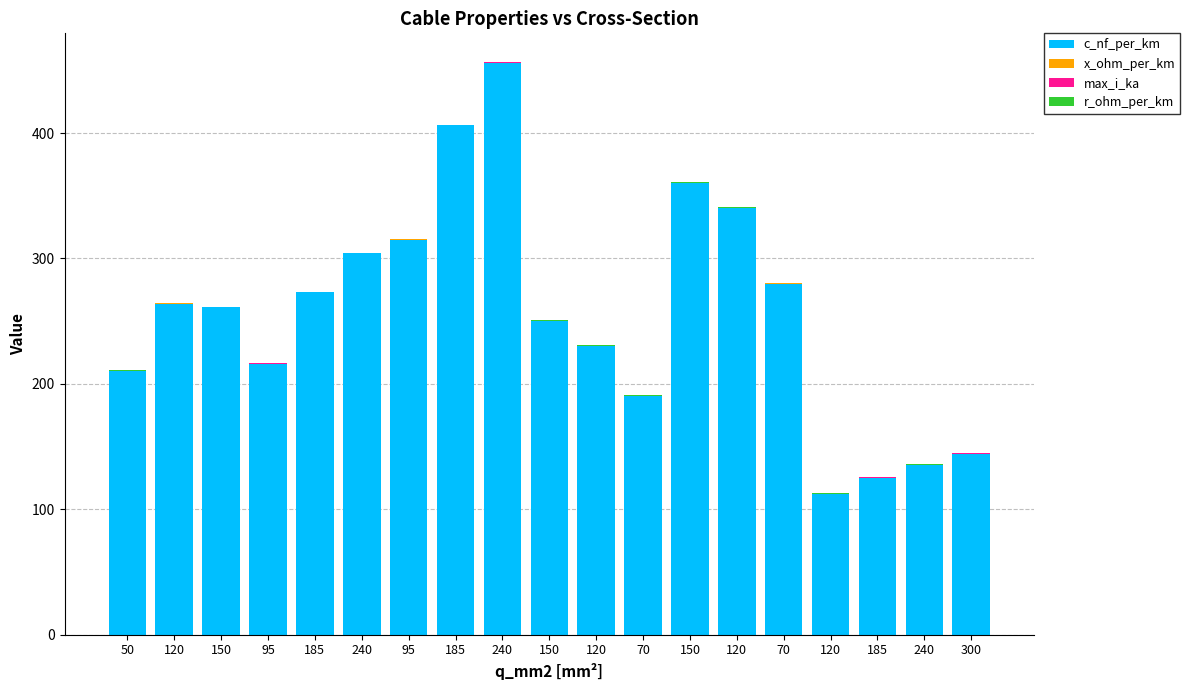

How many data points does each series have?

19